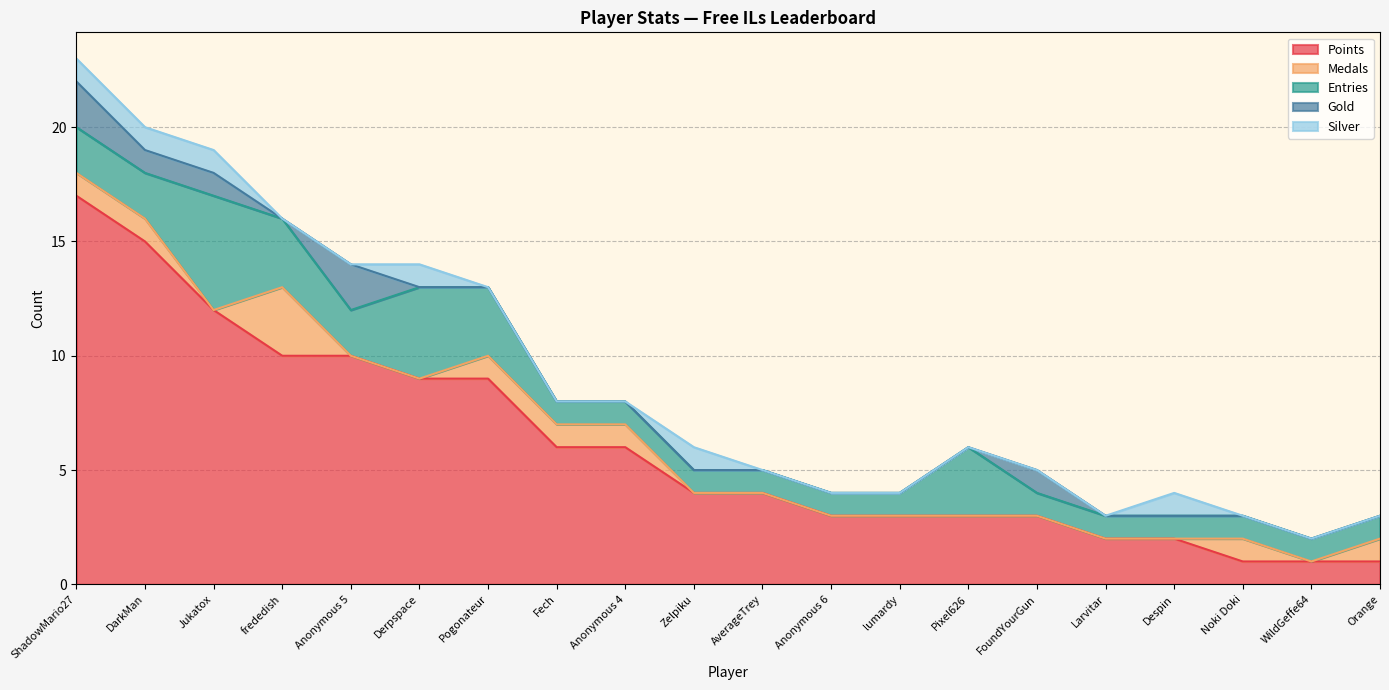

What is the difference between the maximum and minimum values in the Points series?

16